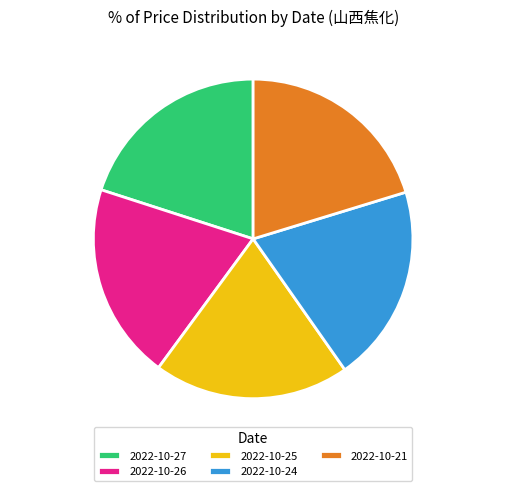

Count the number of slices in the pie.

5